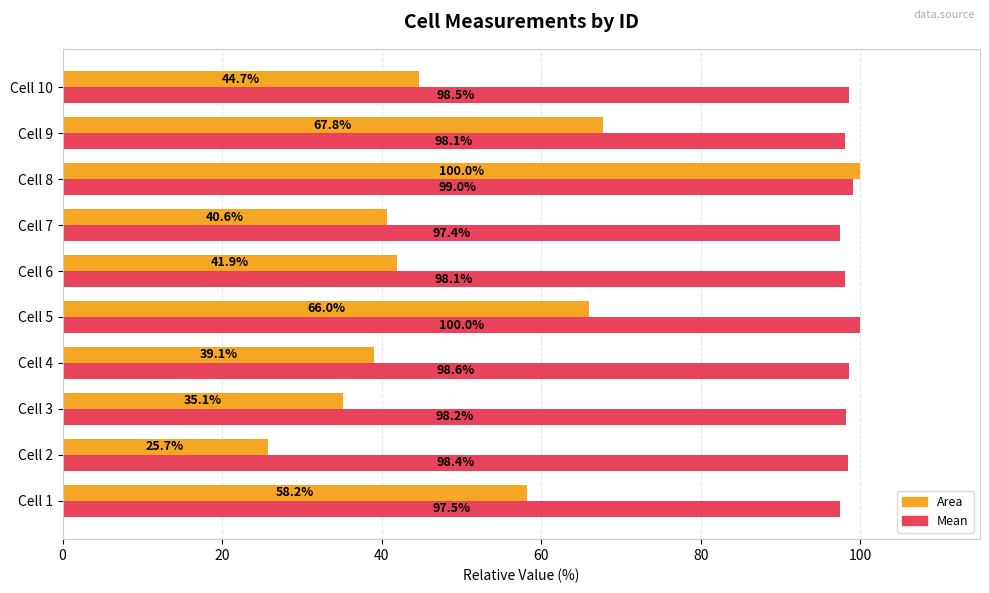

What is the average value of the Mean series?

98.4